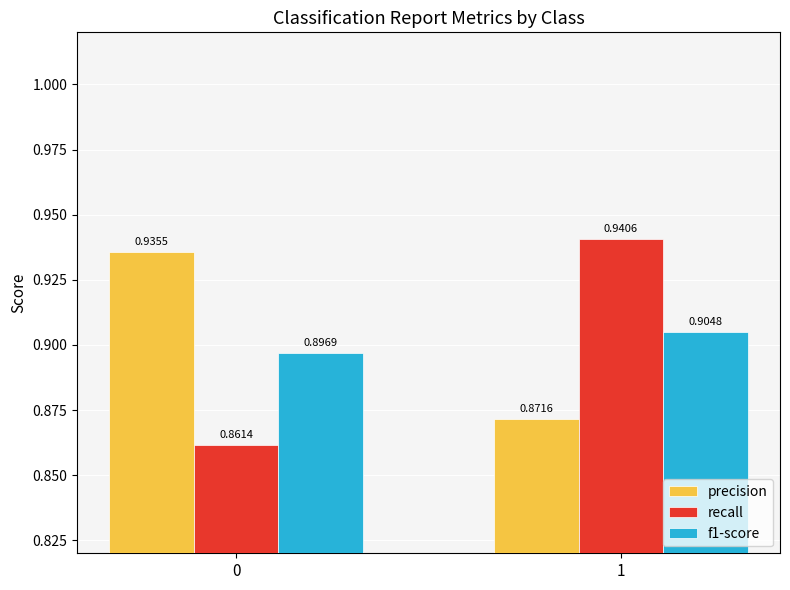

The value of precision at 1 is 0.9. True or false?

True